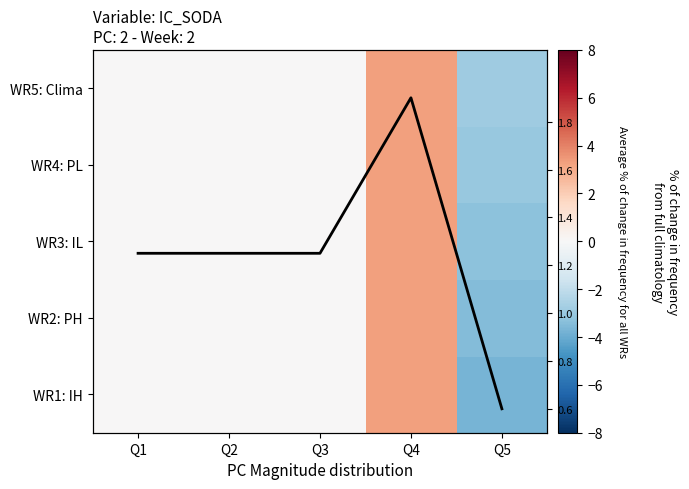

Which has a higher value, Q1 or Q2?

Q1